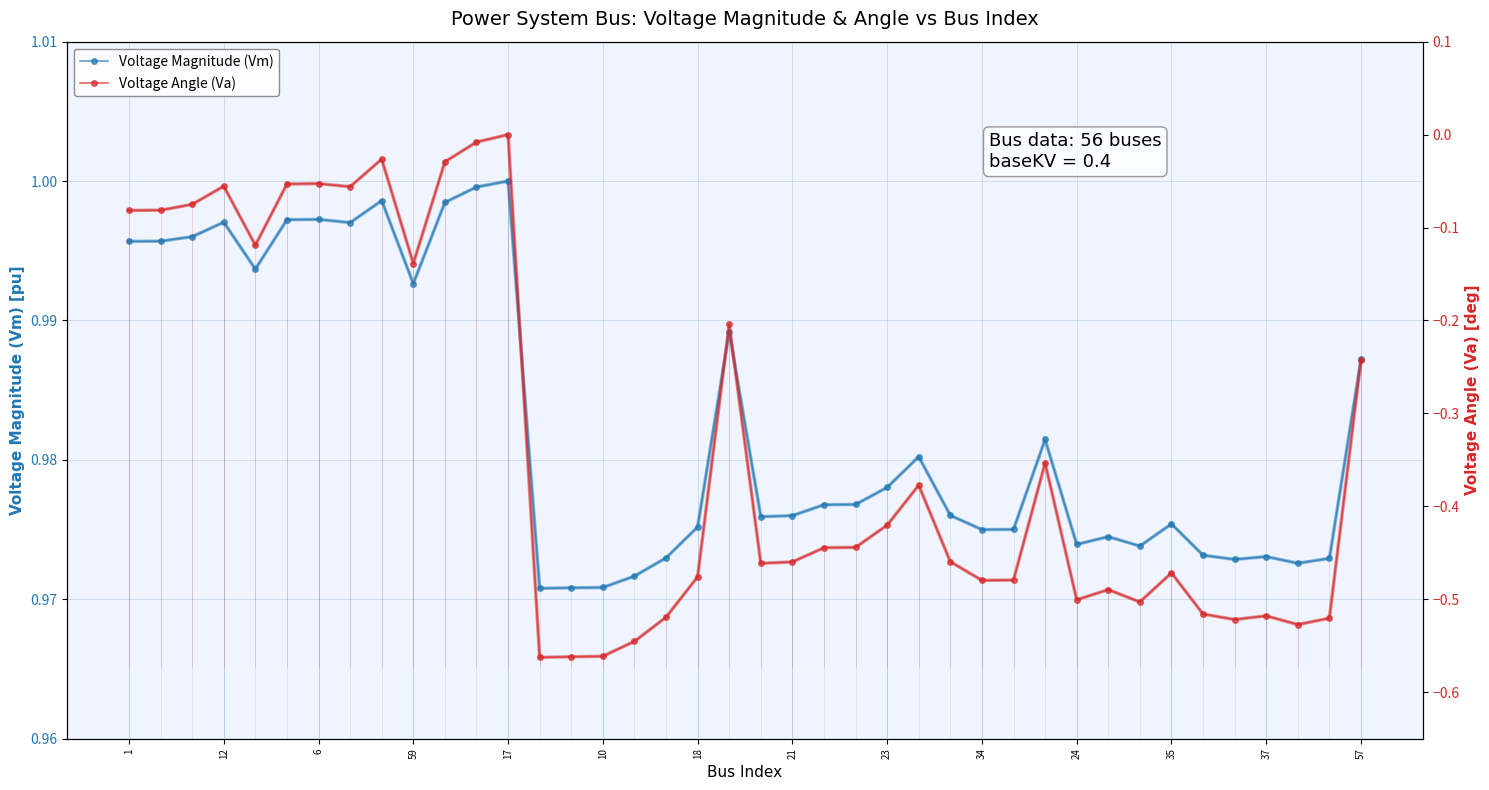

True or false: Voltage Magnitude (Vm) has more than 0 interior local peaks.

True